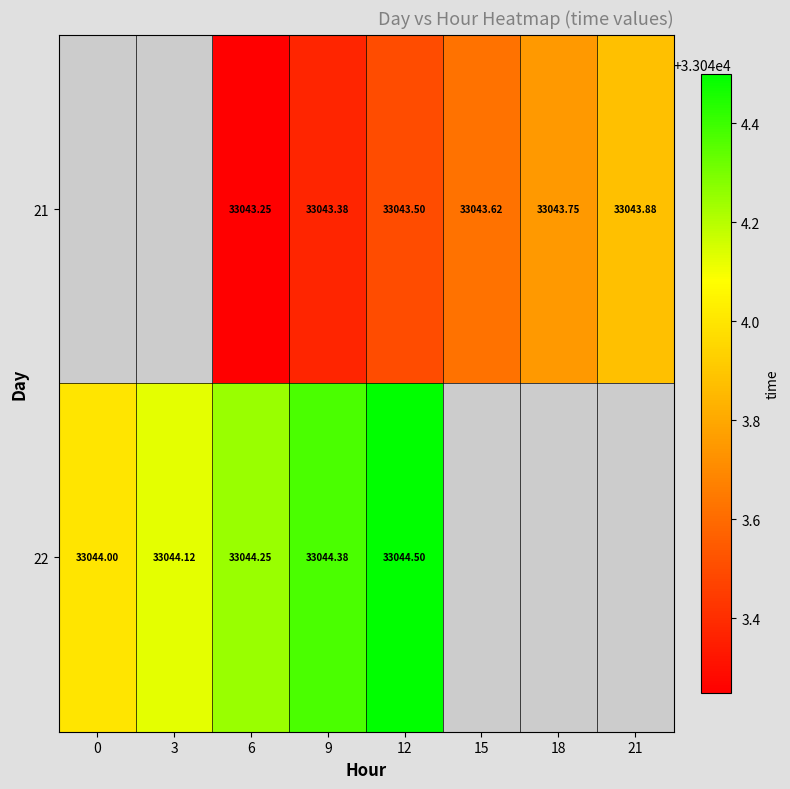

Is the value of 21 at 18 greater than the value of 22 at 0?

No